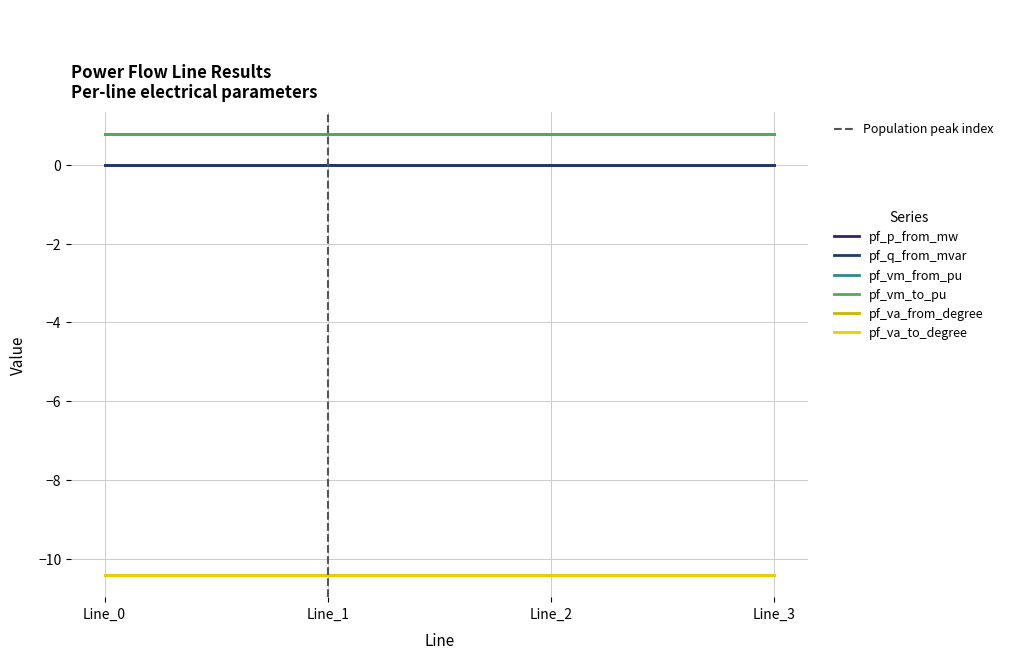

True or false: pf_va_to_degree and pf_vm_from_pu cross at least once.

False